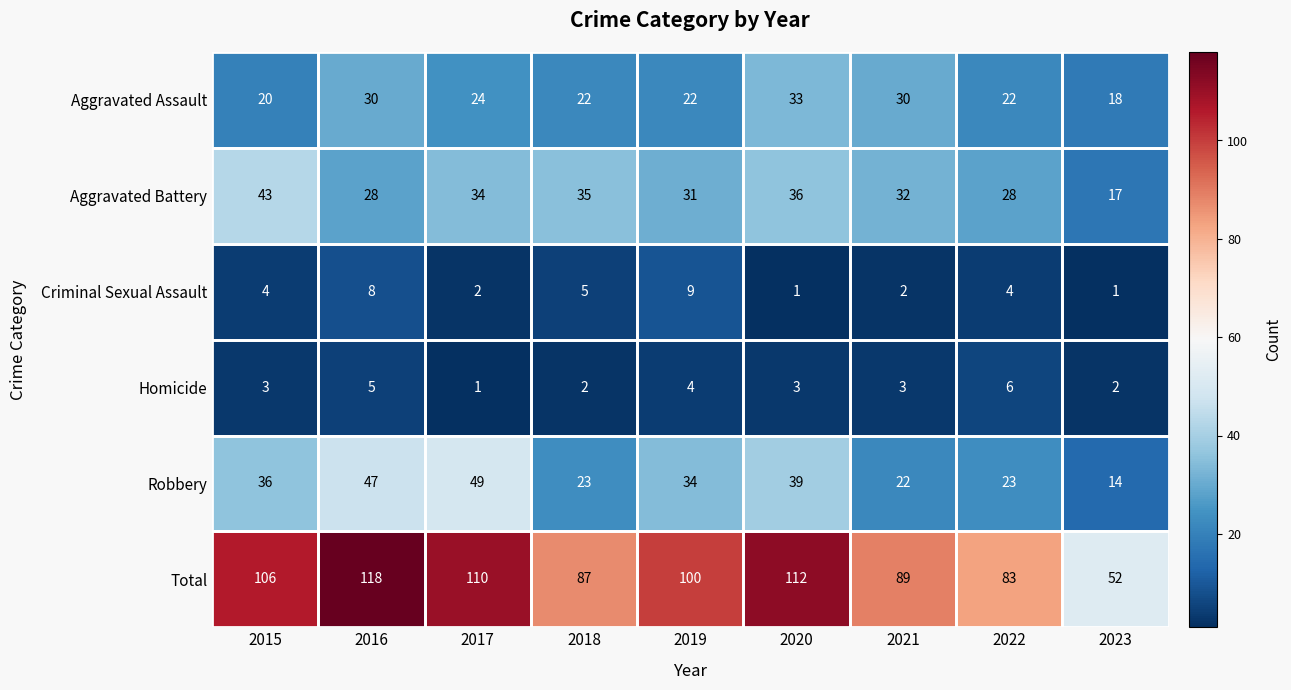

Which series has the widest spread of values?

Total